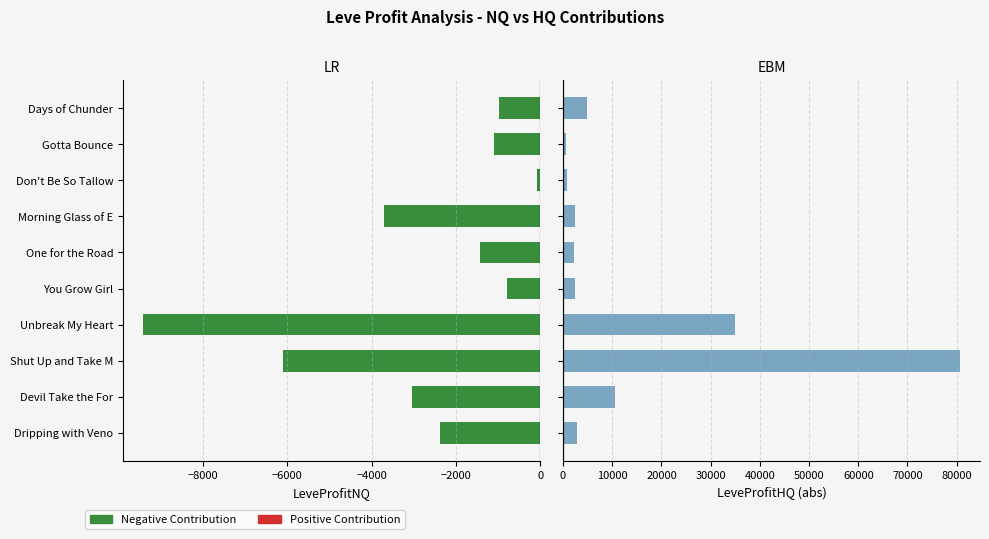

Which series has the largest total across all categories?

LeveProfitHQ